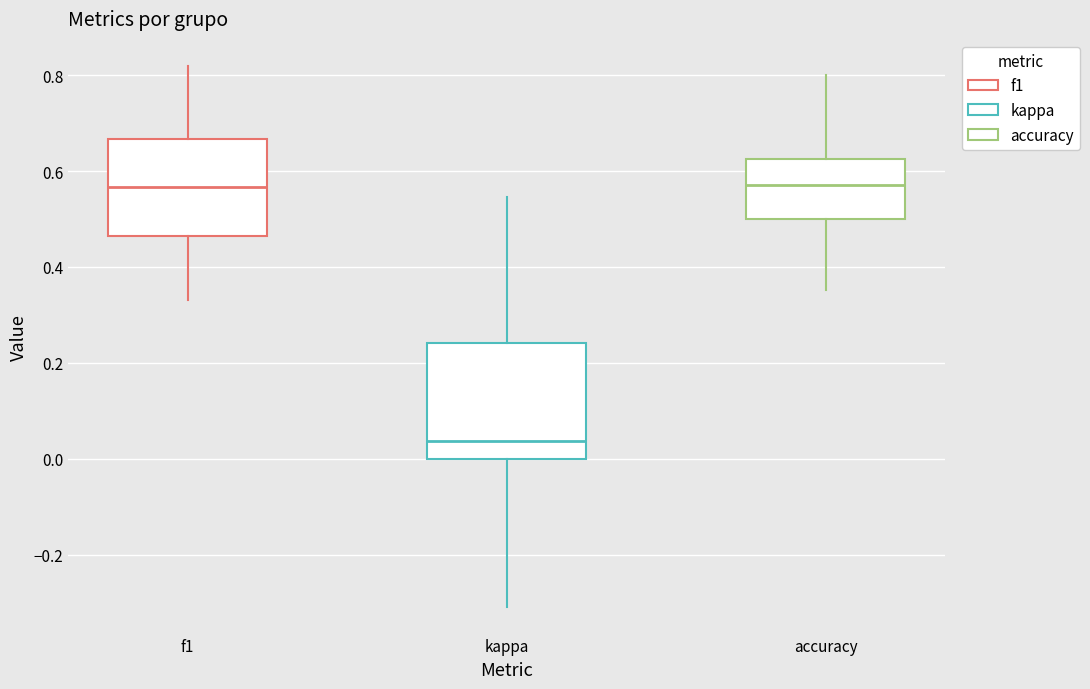

Reading left to right, transcribe this box plot: for each box, give where its median line is, the range the box spans, and where its two whiskers end, as read against the y-axis. The values are not printed on the chart, so give them approximately, as read against the axis.

f1: median 0.56, box 0.46 to 0.66, whiskers 0.34 to 0.82
kappa: median 0.04, box 0.00 to 0.24, whiskers -0.30 to 0.54
accuracy: median 0.58, box 0.50 to 0.62, whiskers 0.36 to 0.80